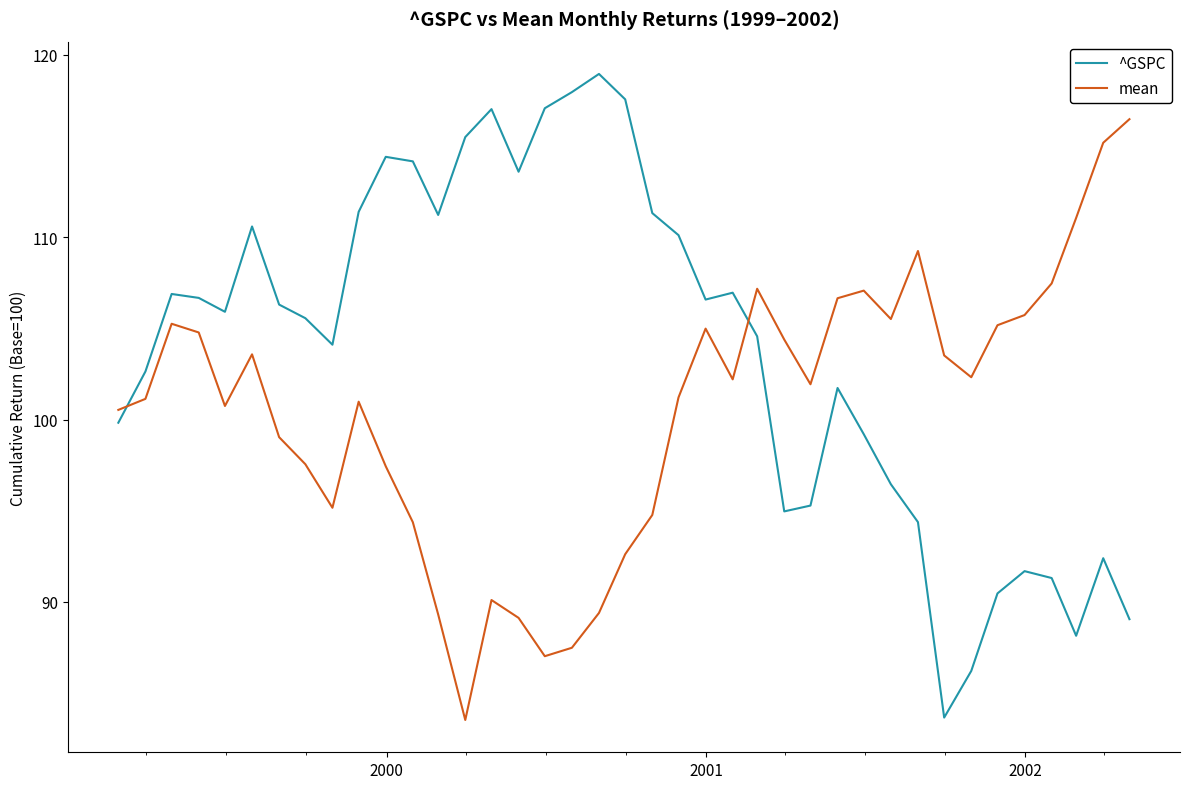

What is the lowest value of the mean series?

83.5